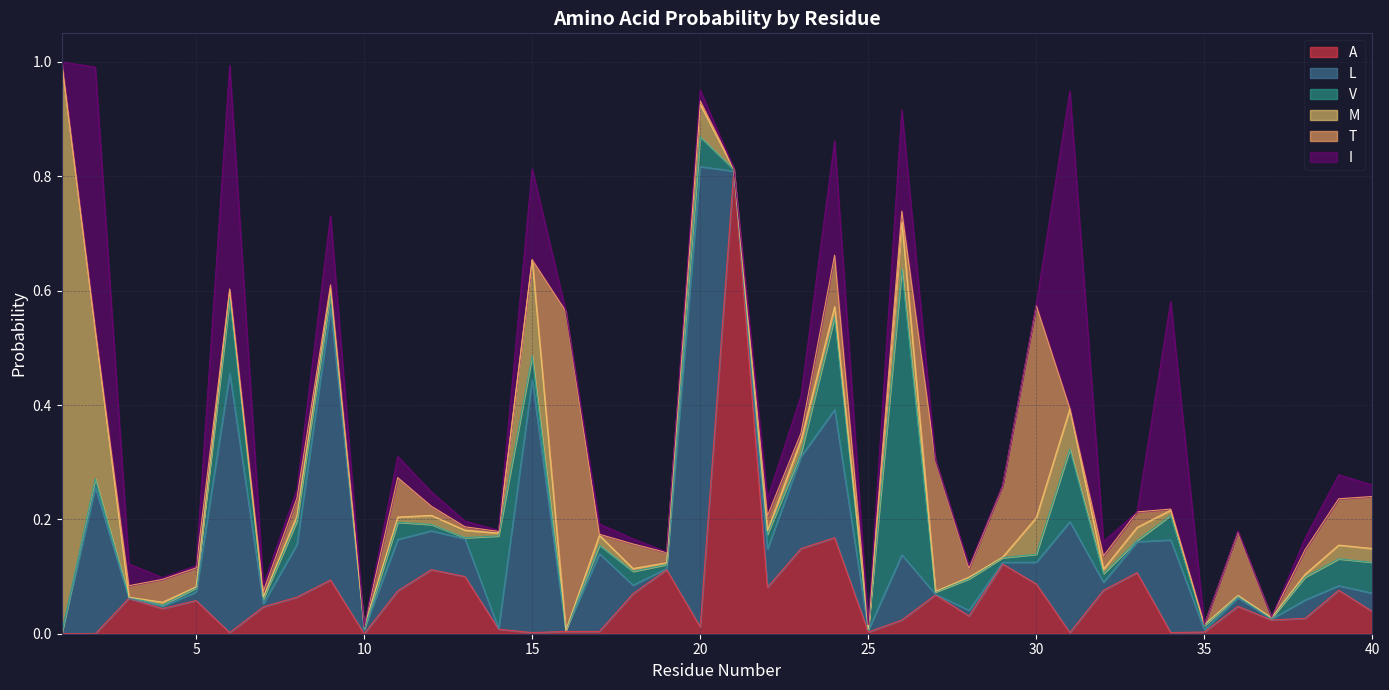

How many data points in M are above 0?

36